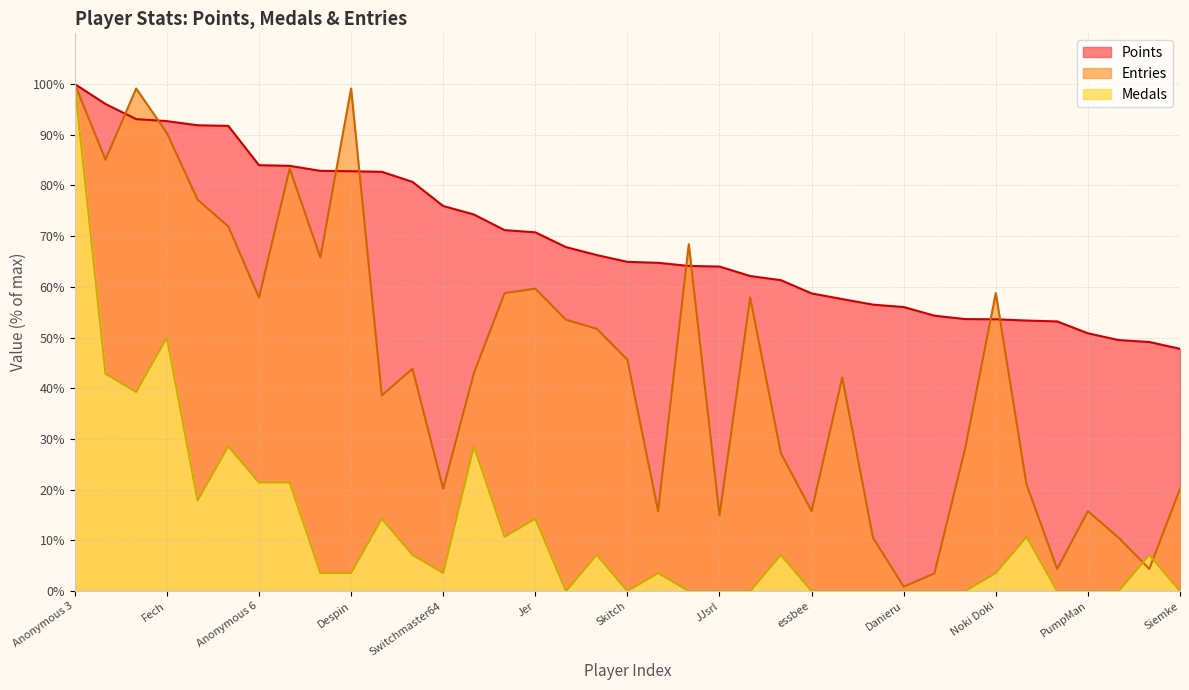

What is the sum of all Entries values?

1664.9